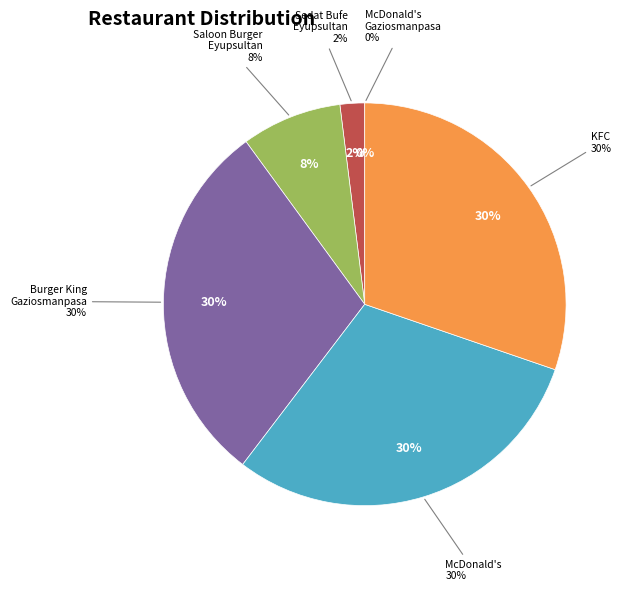

How many slices are in this pie chart?

6